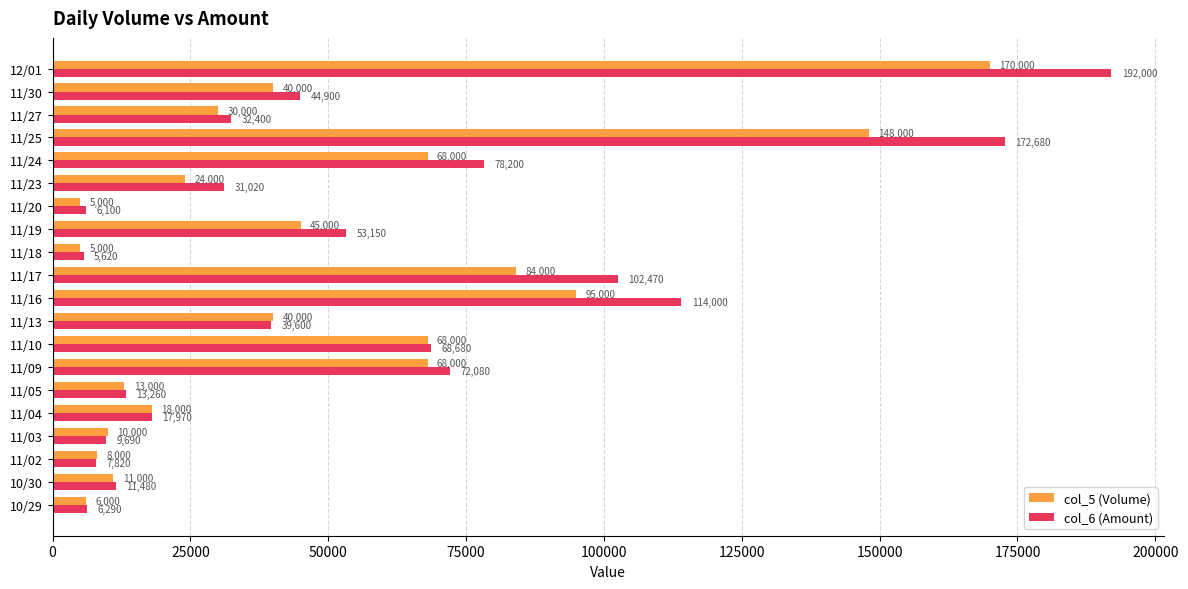

Is it true that col_5 (Volume) equals 40000 at 11/13?

True